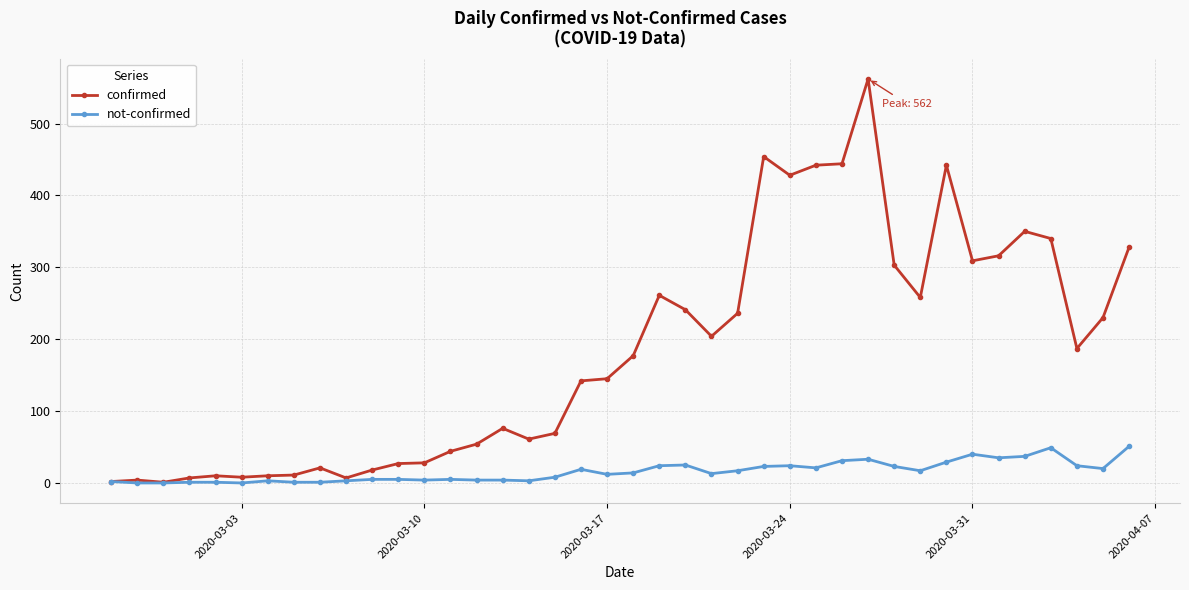

List the series in order of their overall mean, highest first.

confirmed, not-confirmed